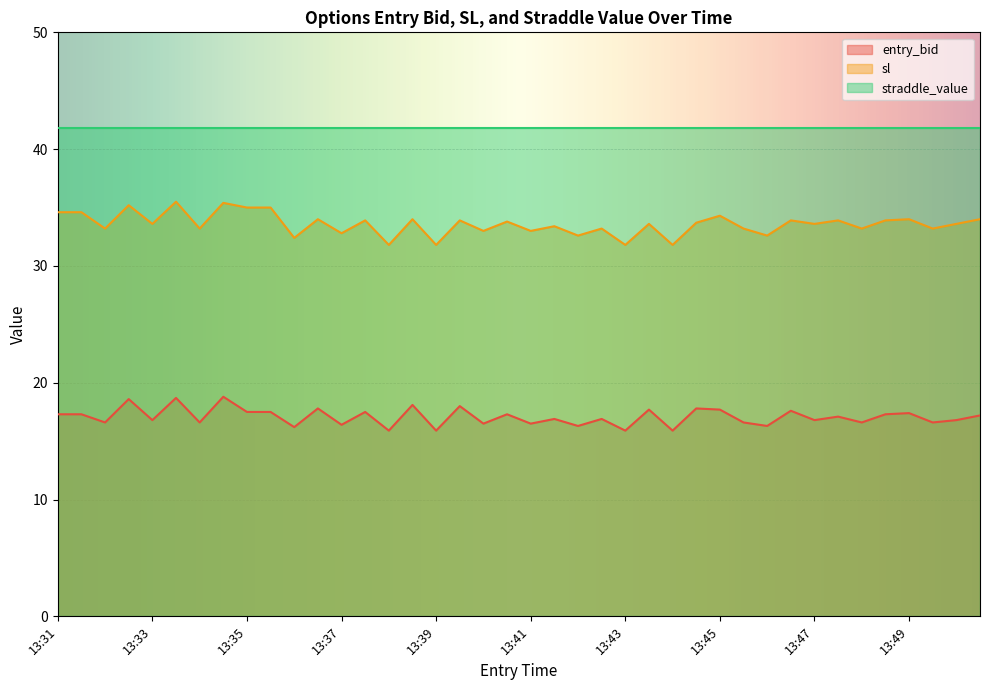

What is the difference between the entry_bid values at 13:41 and 13:42?

0.2